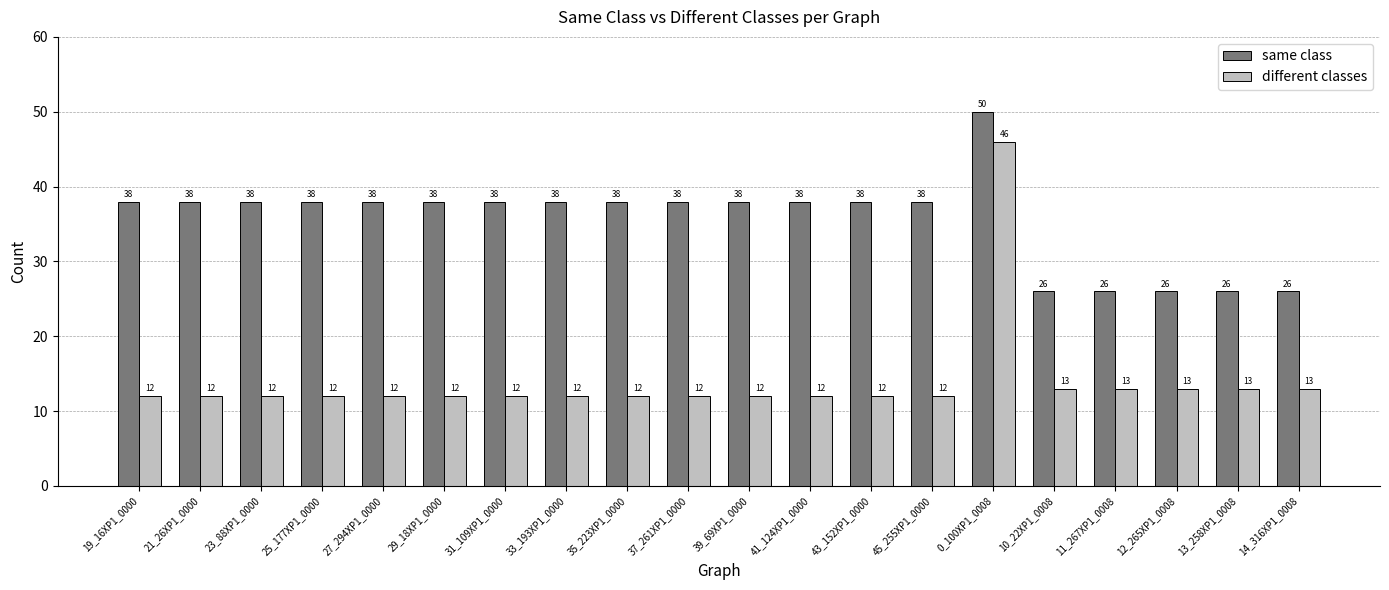

What is the spread (max minus min) of values at 39_69XP1_0000?

26